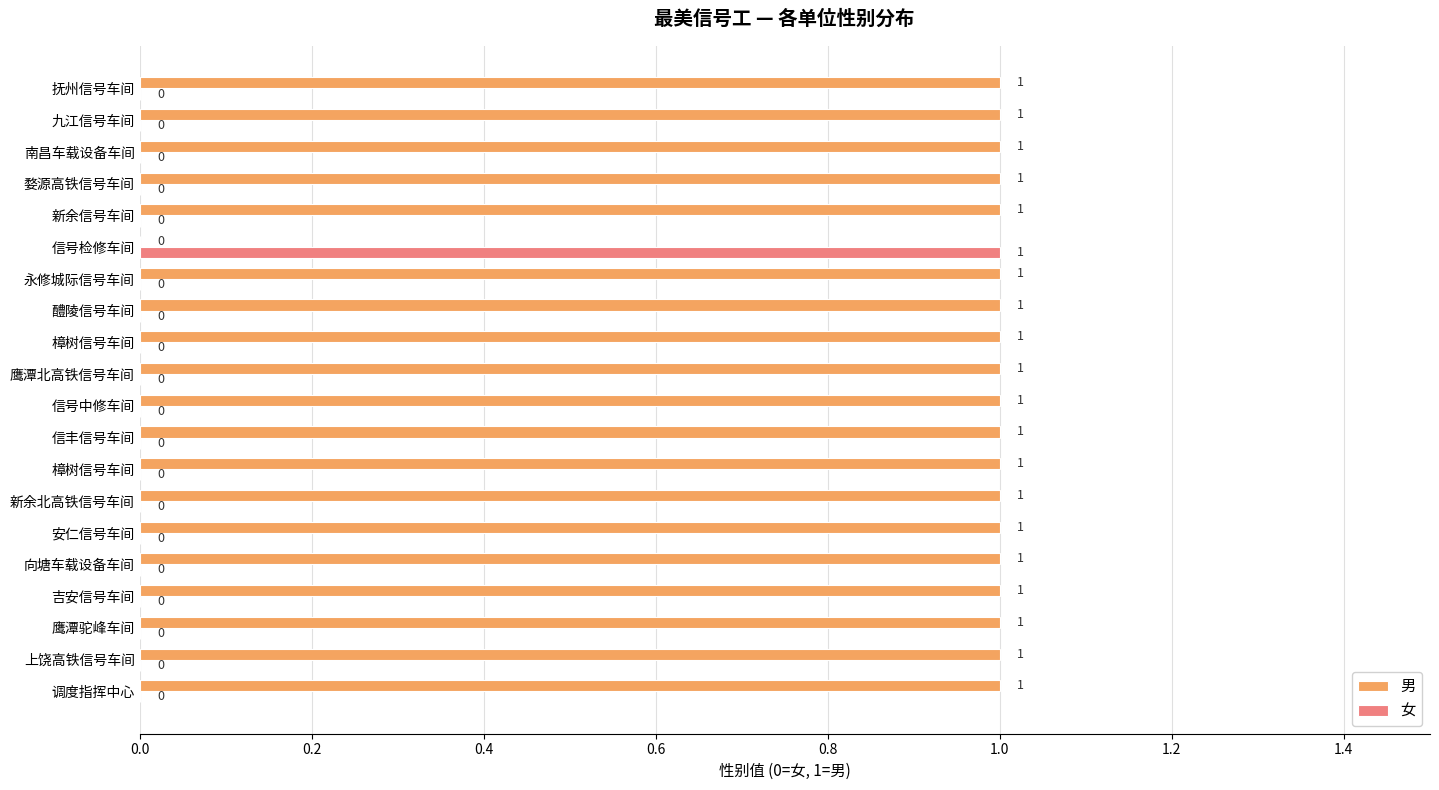

How many data points does each series have?

20